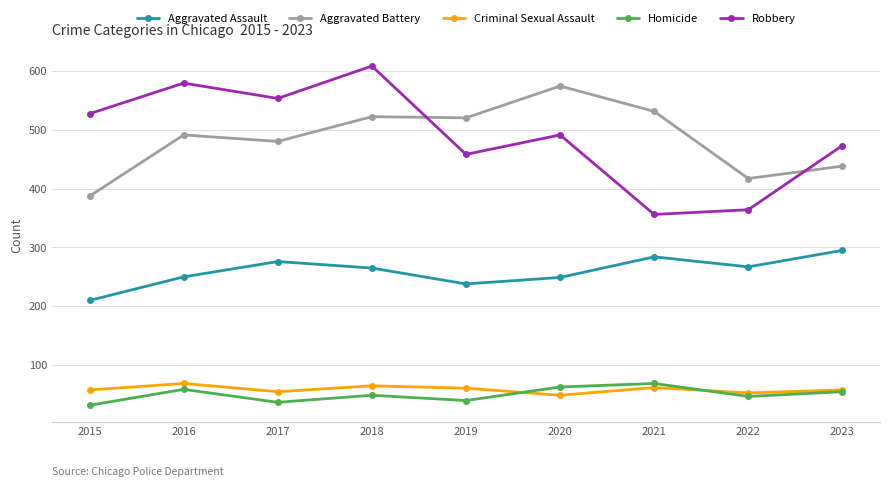

What is the value of the Aggravated Battery point at the 5th from the left?

520